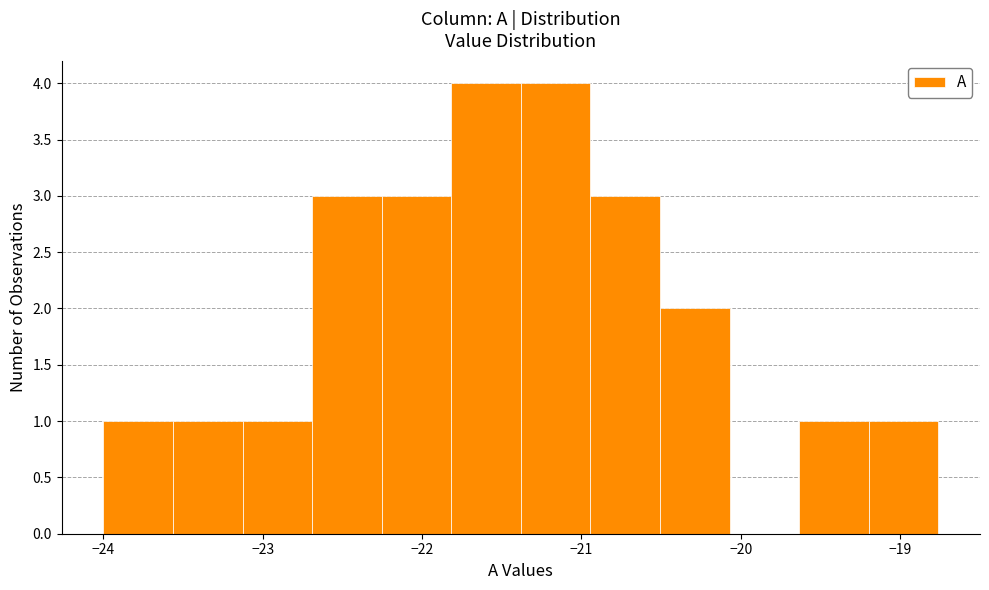

Reading left to right, list every bar in this chart as the range it spans on the x-axis followed by its height. Neither the bar edges nor the heights are printed on the chart, so give them approximately, as read against the axes.

-24.0 to -23.6: 1
-23.6 to -23.1: 1
-23.1 to -22.7: 1
-22.7 to -22.3: 3
-22.3 to -21.8: 3
-21.8 to -21.4: 4
-21.4 to -20.9: 4
-20.9 to -20.5: 3
-20.5 to -20.1: 2
-20.1 to -19.6: 0
-19.6 to -19.2: 1
-19.2 to -18.8: 1